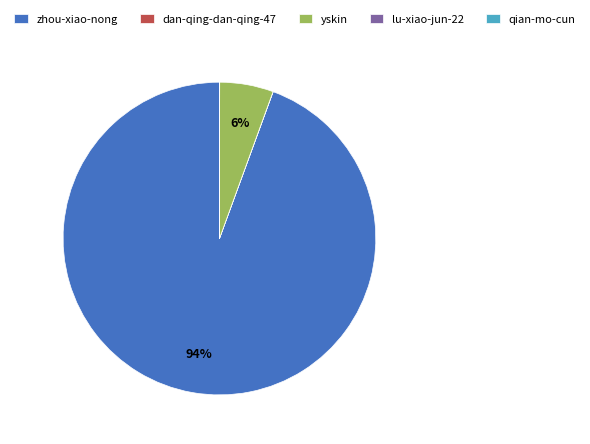

Is there a majority slice in this chart?

Yes